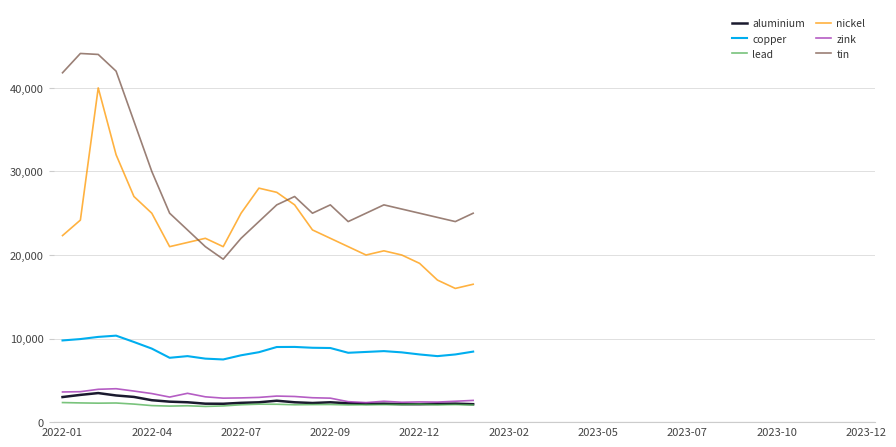

Which series has the largest total across all categories?

tin